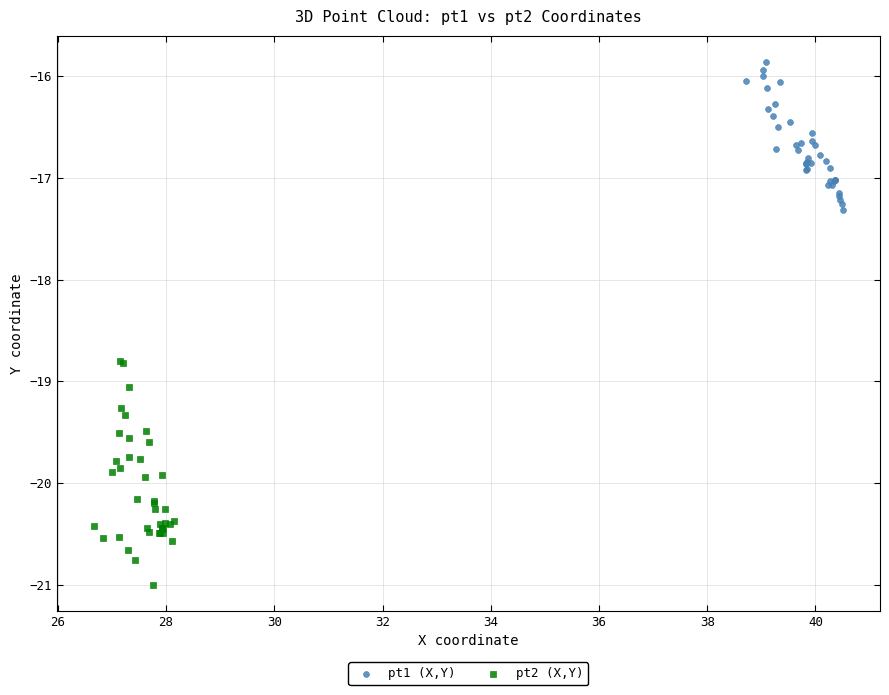

Which series contains the highest Y value?

pt1 (X,Y)